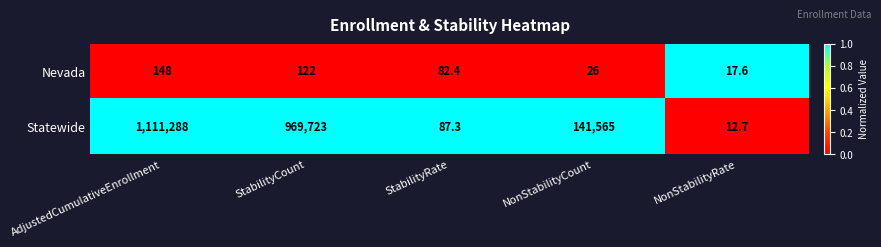

Count the number of data series in this chart.

2